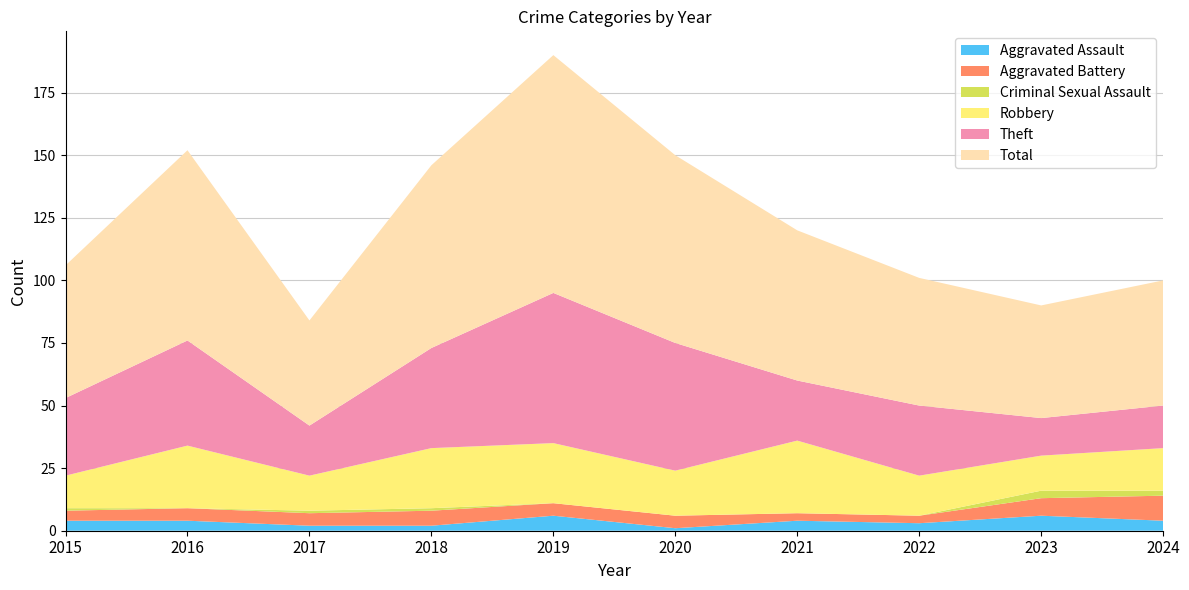

Reading left to right, what are all the values shown in this chart?

Aggravated Assault: 4	4	2	2	6	1	4	3	6	4
Aggravated Battery: 4	5	5	6	5	5	3	3	7	10
Criminal Sexual Assault: 1	0	1	1	0	0	0	0	3	2
Robbery: 13	25	14	24	24	18	29	16	14	17
Theft: 31	42	20	40	60	51	24	28	15	17
Total: 53	76	42	73	95	75	60	51	45	50